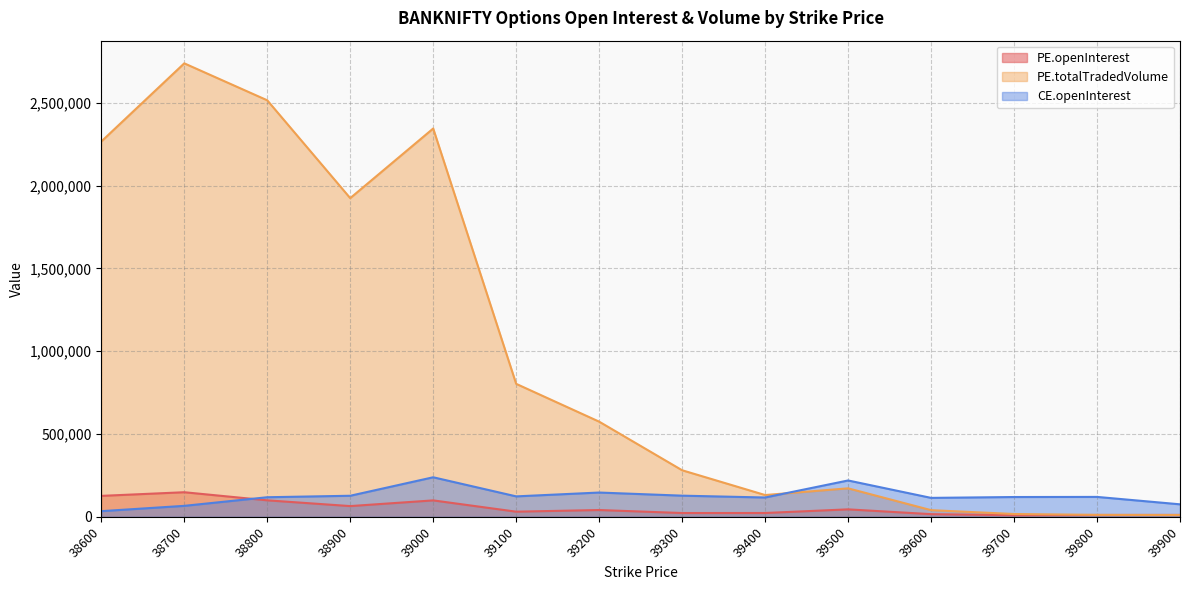

Is it true that CE.openInterest equals 204582 at 38800?

False